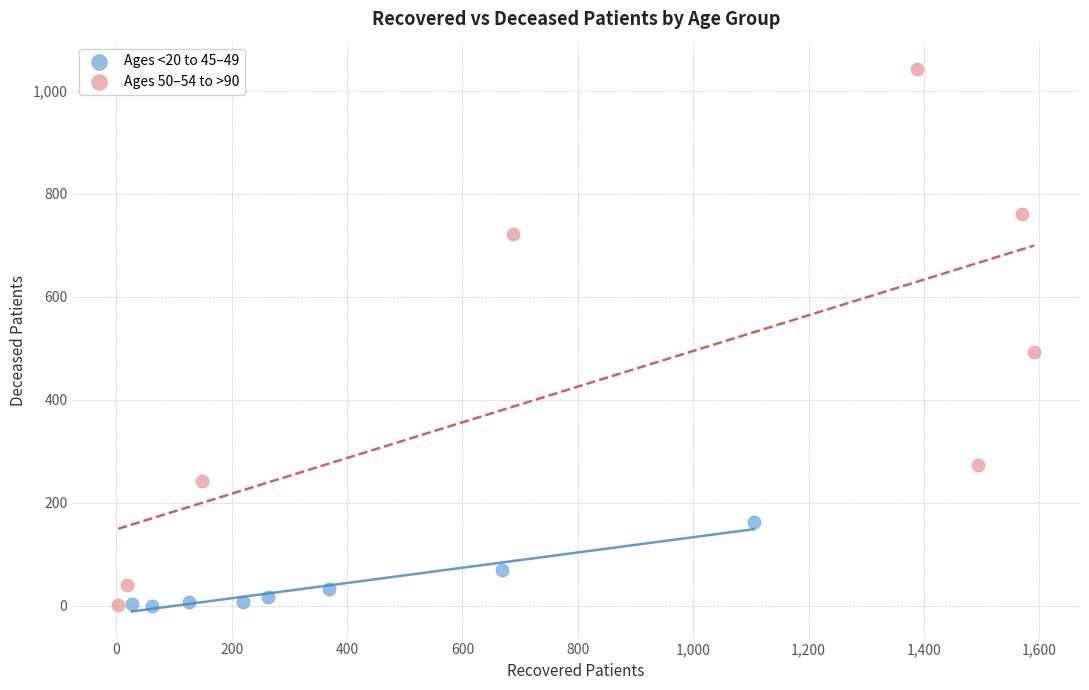

Which series reaches the maximum Y coordinate?

Ages 50–54 to >90